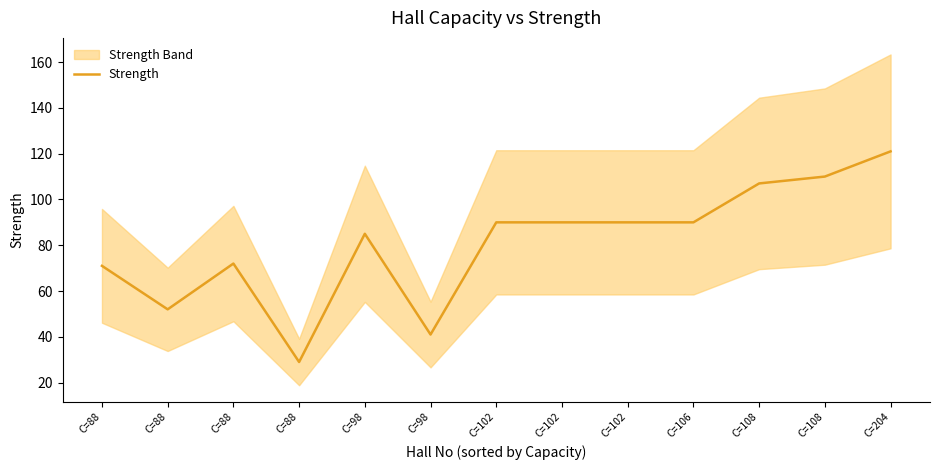

List the labels in order of value, smallest first.

C=88, C=98, C=88, C=88, C=88, C=98, C=102, C=102, C=102, C=106, C=108, C=108, C=204